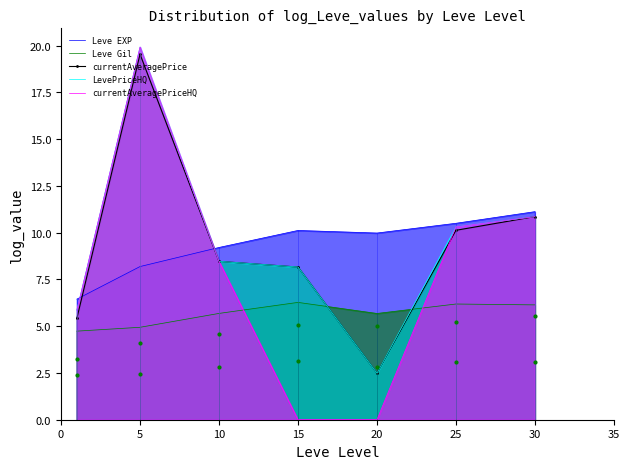

Which series reaches the maximum Y coordinate?

LevePriceHQ